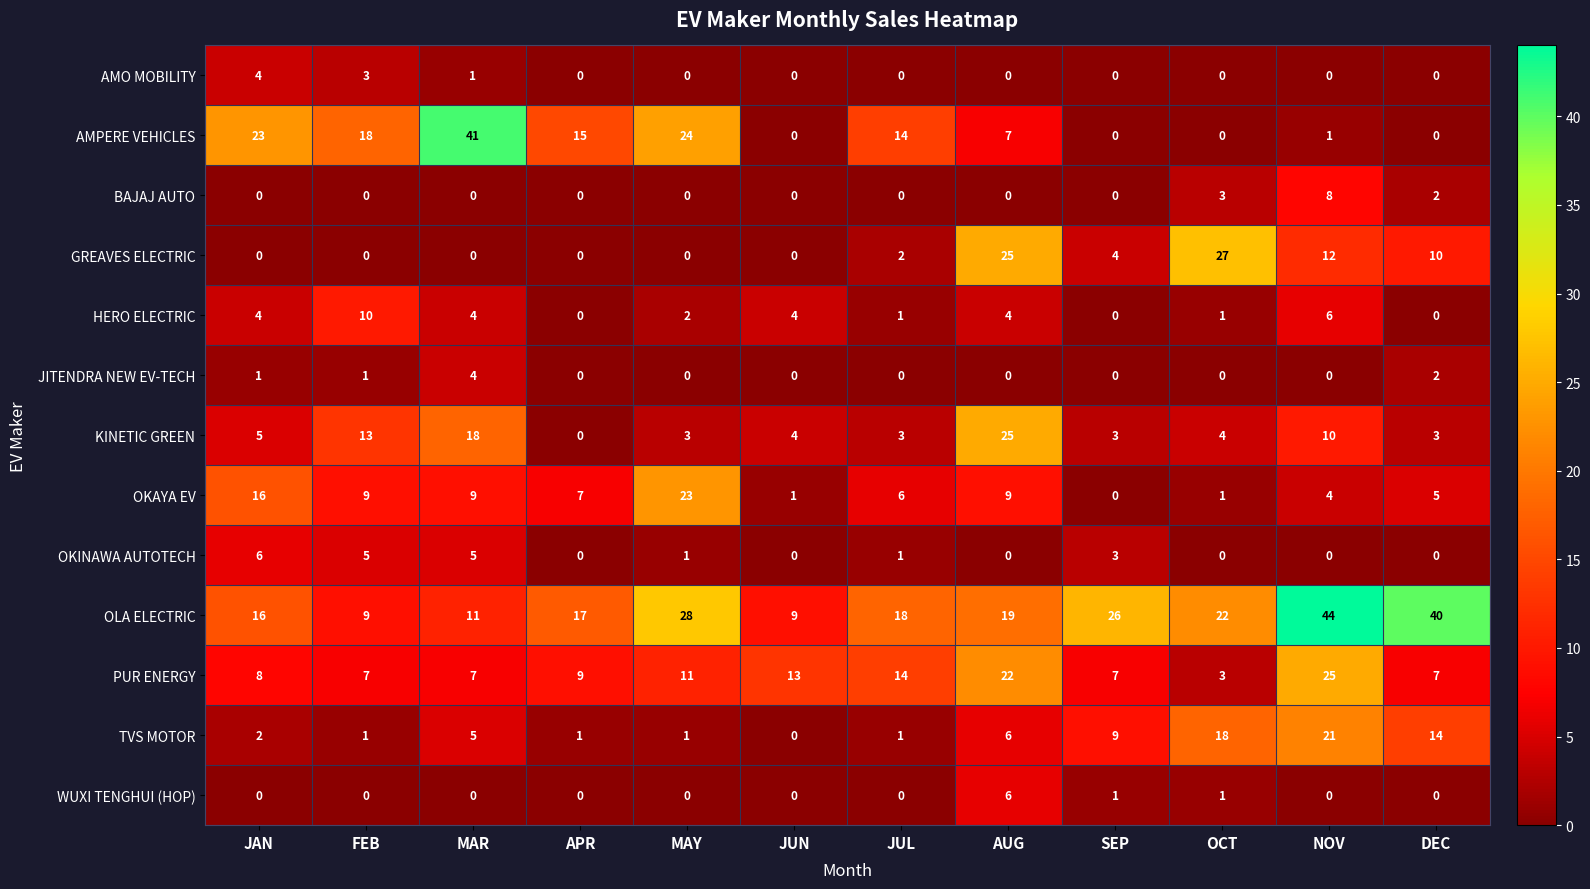

At which label does TVS MOTOR reach its minimum?

JUN